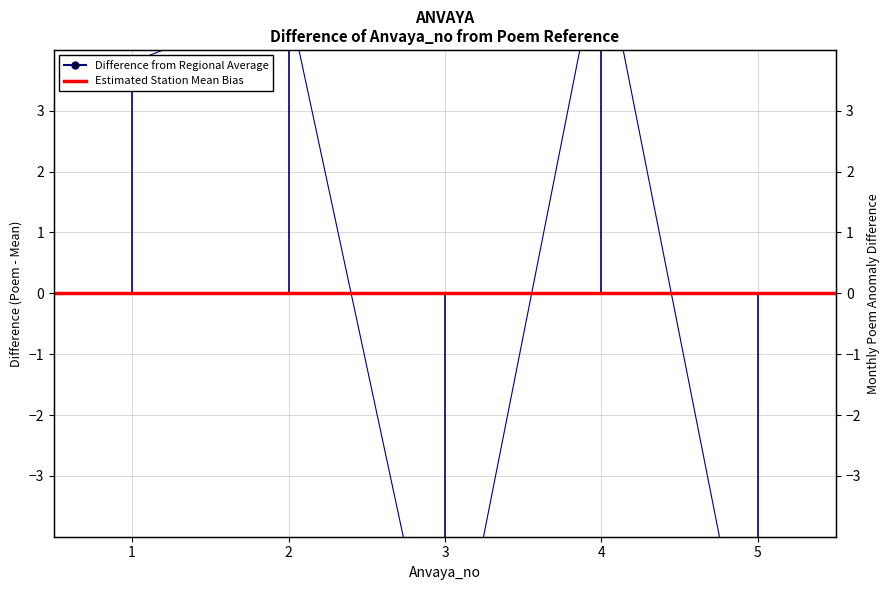

At which category does the chart reach its minimum across all series?

3